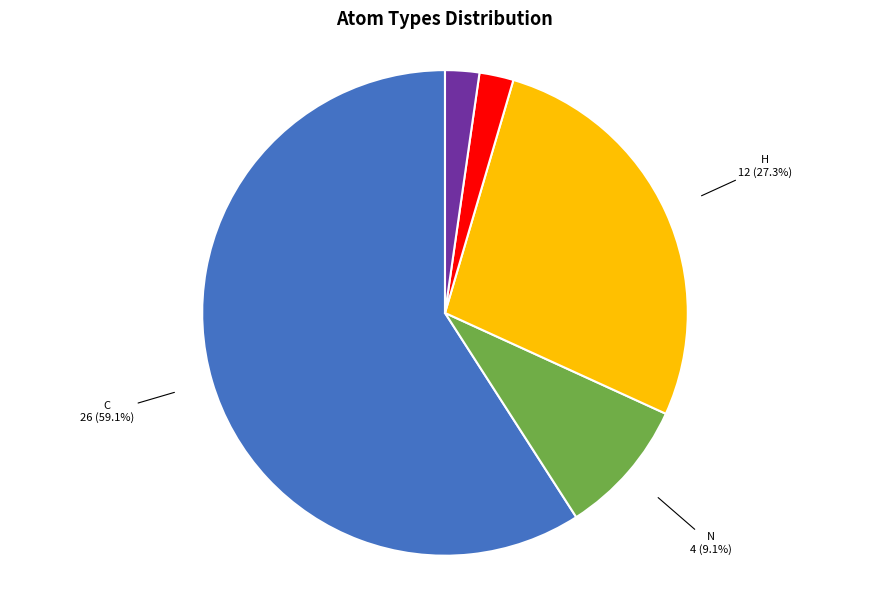

Which category has the biggest portion of the pie?

C